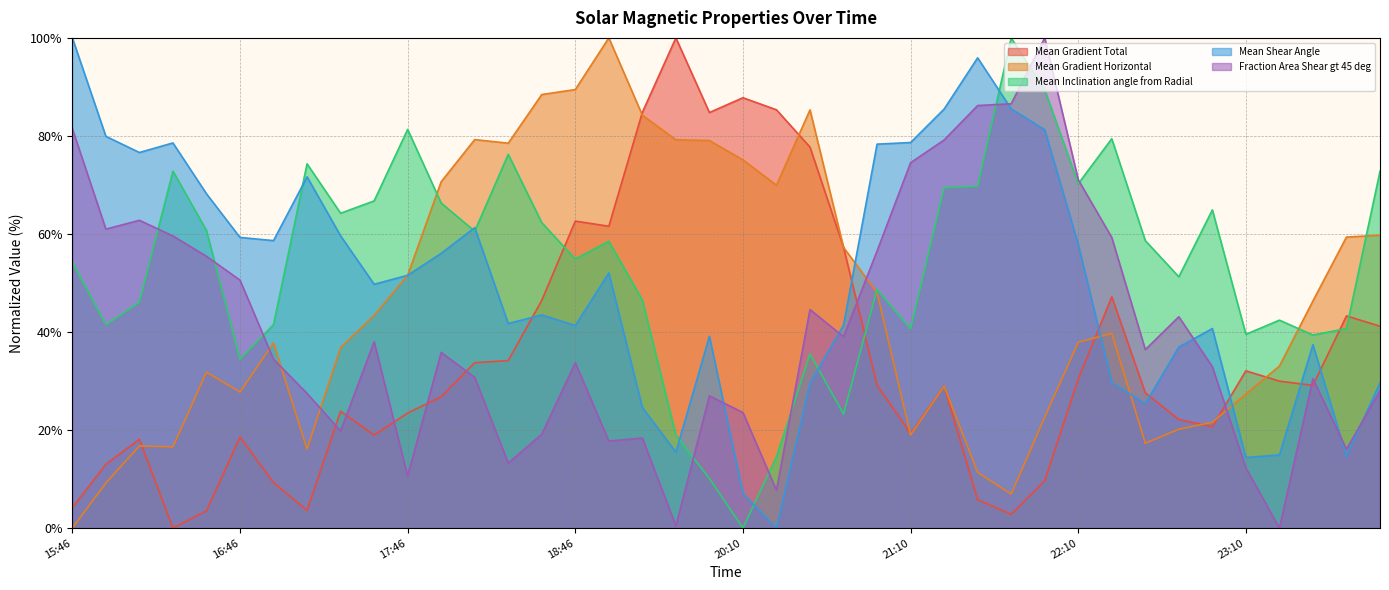

The Mean Inclination angle from Radial series shows 46.5 at 2015/12/23 19:34. True or false?

True